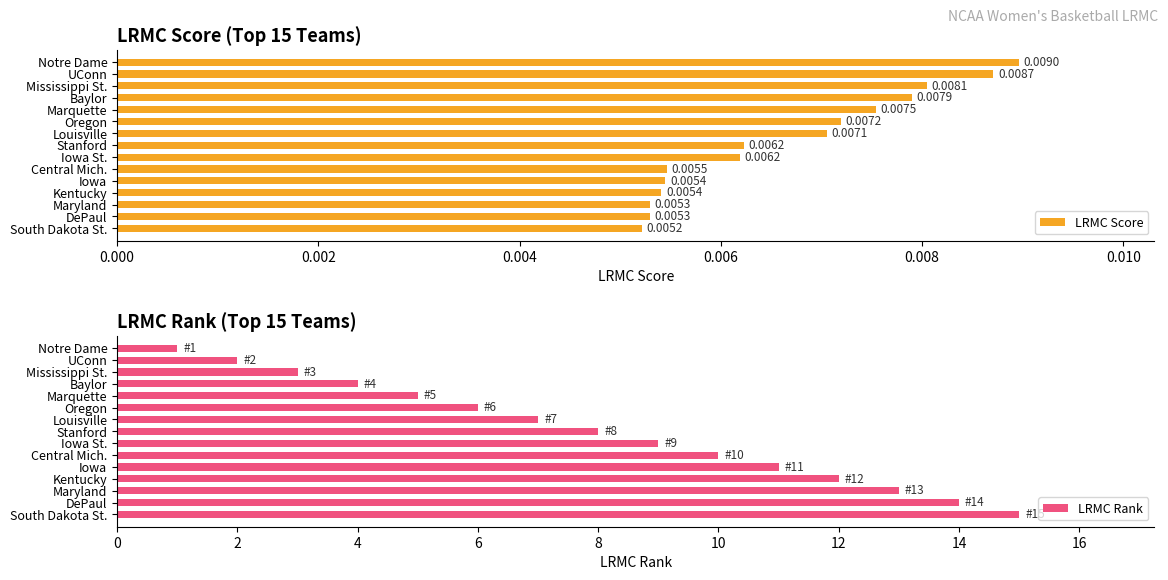

What is the difference between the maximum and minimum values in the LRMC Rank series?

14